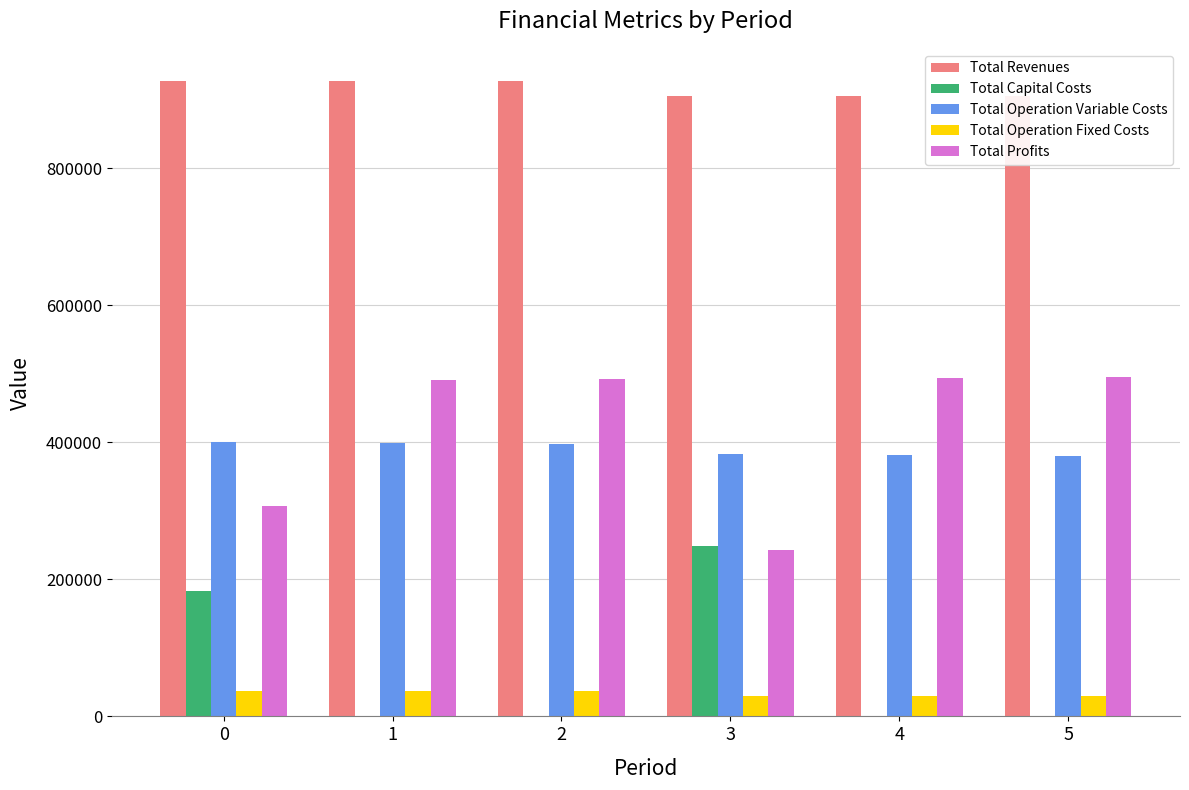

Which category has the lowest value in the Total Operation Fixed Costs series?

3